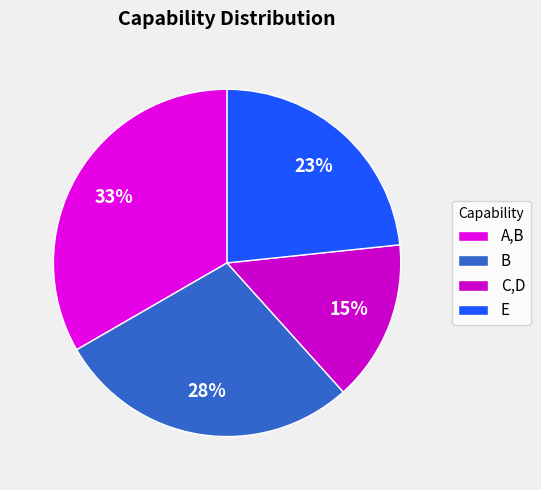

To the nearest percent, what is the average slice percentage?

25%